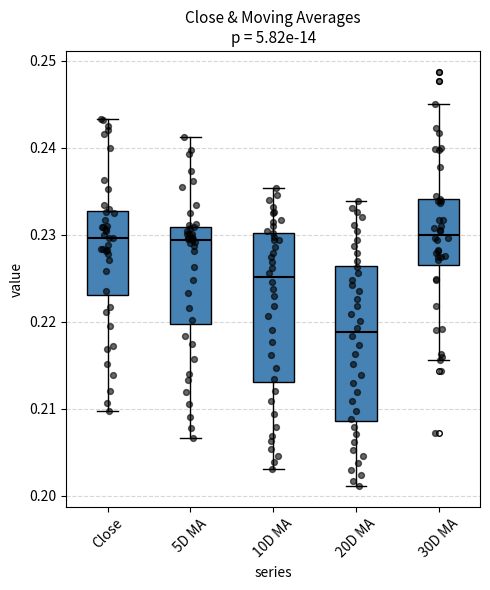

Reading left to right, transcribe this box plot: for each box, give where its median line is, the range the box spans, and where its two whiskers end, as read against the y-axis. The values are not printed on the chart, so give them approximately, as read against the axis.

Close: median 0.230, box 0.223 to 0.233, whiskers 0.210 to 0.243
5D MA: median 0.229, box 0.220 to 0.231, whiskers 0.207 to 0.241
10D MA: median 0.225, box 0.213 to 0.230, whiskers 0.203 to 0.235
20D MA: median 0.219, box 0.209 to 0.226, whiskers 0.201 to 0.234
30D MA: median 0.230, box 0.227 to 0.234, whiskers 0.216 to 0.245